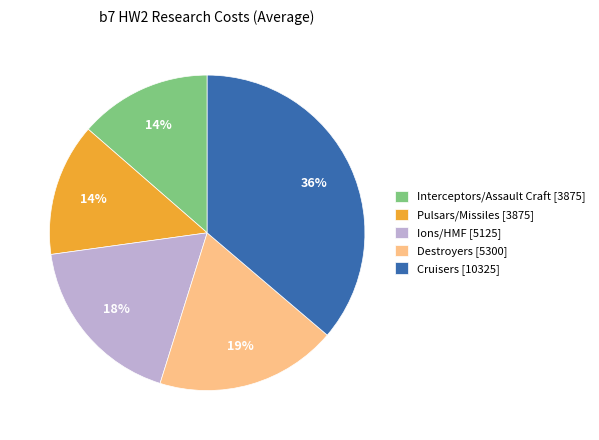

Approximately how many times larger is the value at Destroyers compared to Pulsars/Missiles?

1.4